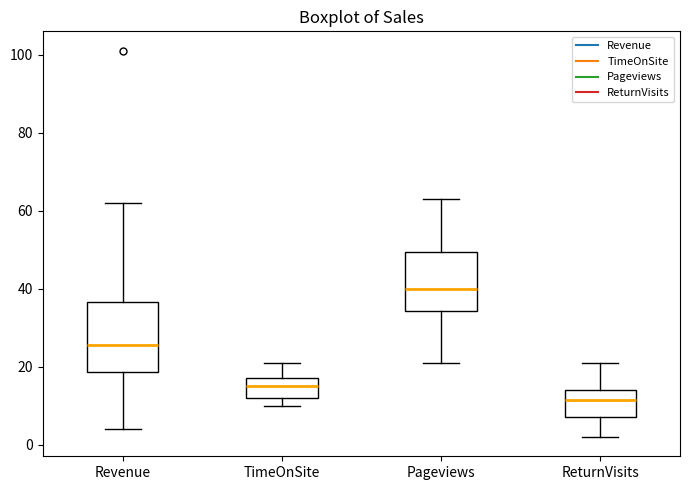

Reading left to right, read every box against the y-axis: the position of its median line, the range the box covers, and the ends of its whiskers. The values are not printed on the chart, so give them approximately, as read against the axis.

Revenue: median 26, box 18 to 36, whiskers 4 to 62
TimeOnSite: median 16, box 12 to 18, whiskers 10 to 22
Pageviews: median 40, box 34 to 50, whiskers 22 to 64
ReturnVisits: median 12, box 8 to 14, whiskers 2 to 22